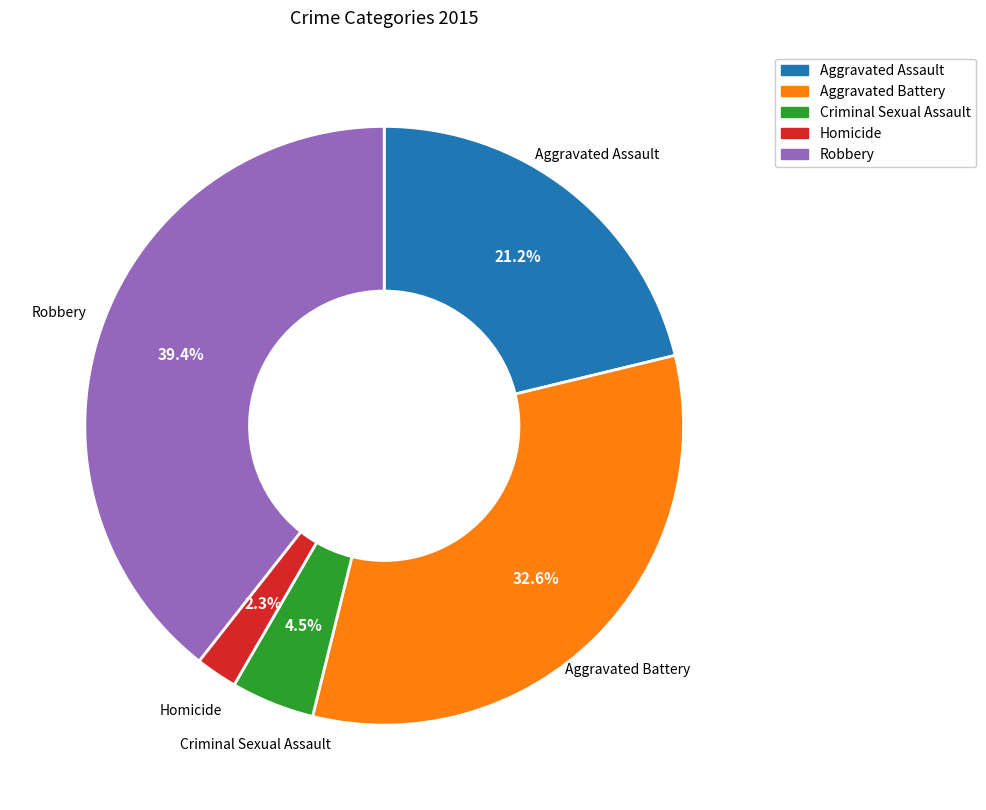

Does Aggravated Battery account for over 50% of the chart?

No